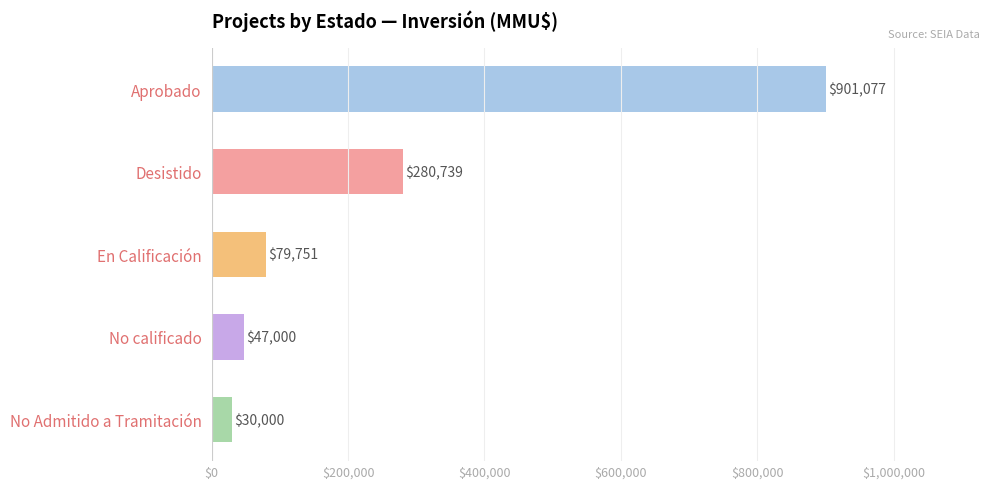

Is it true that the value at Aprobado is 398938?

False